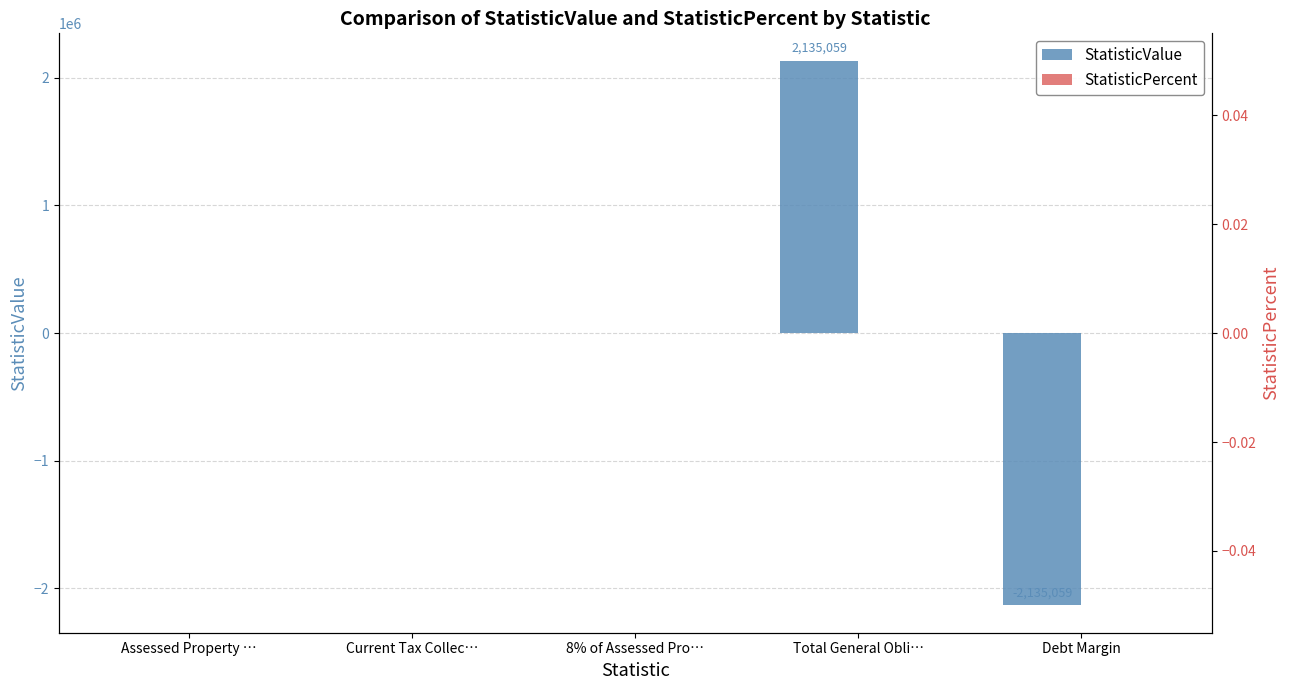

What is the difference between the maximum and minimum values in the StatisticValue series?

4270118